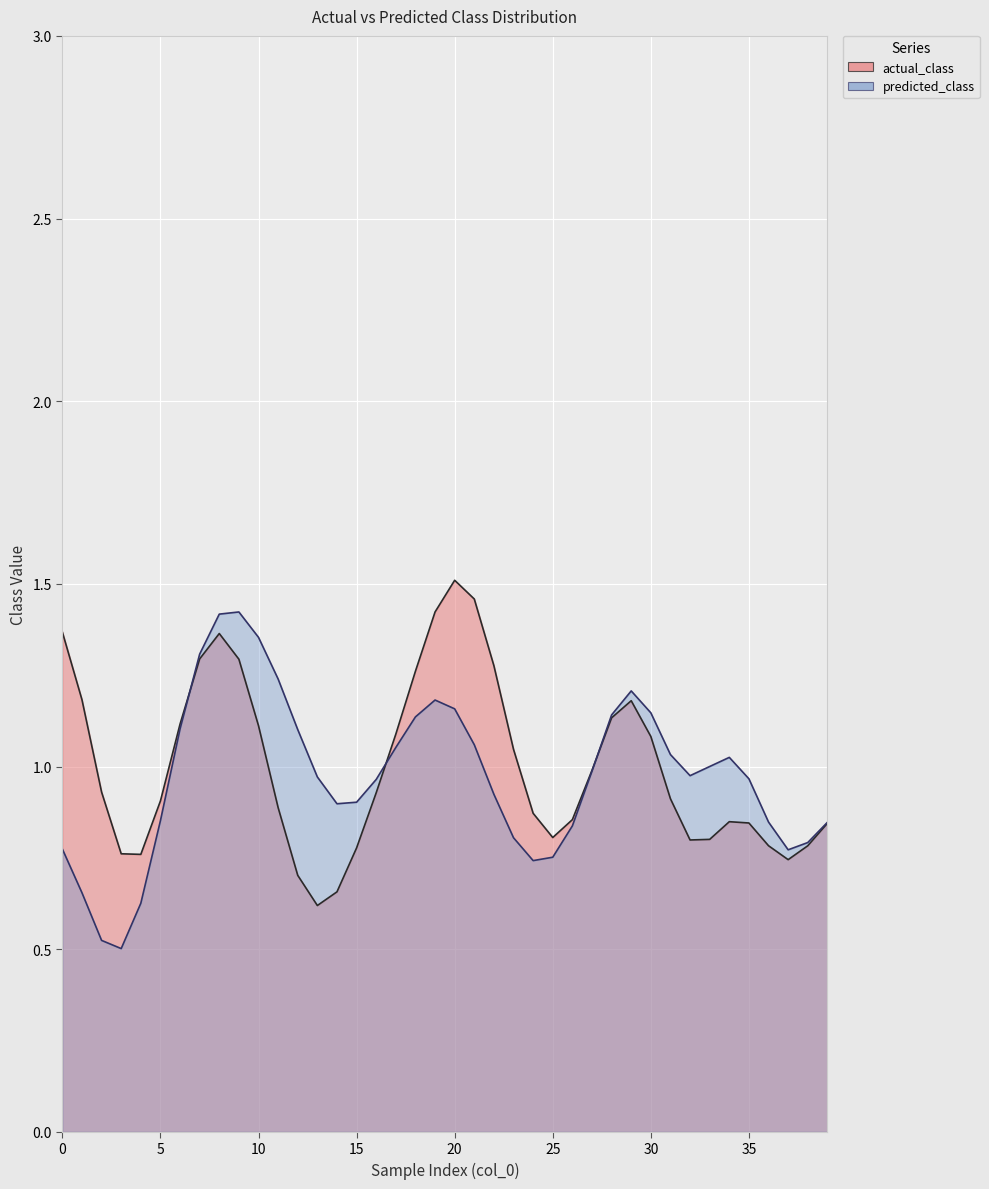

What is the average value of the actual_class series?

1